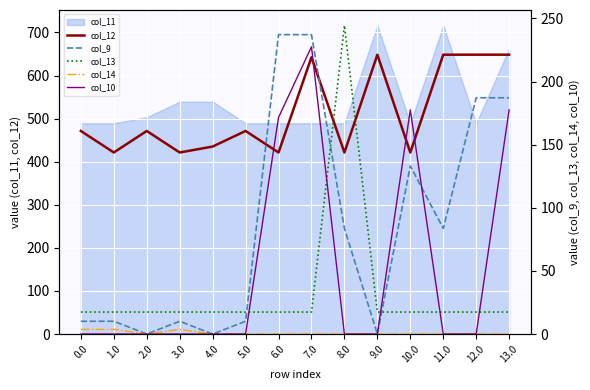

Between 1.0 and 4.0, which series saw the biggest shift?

col_12